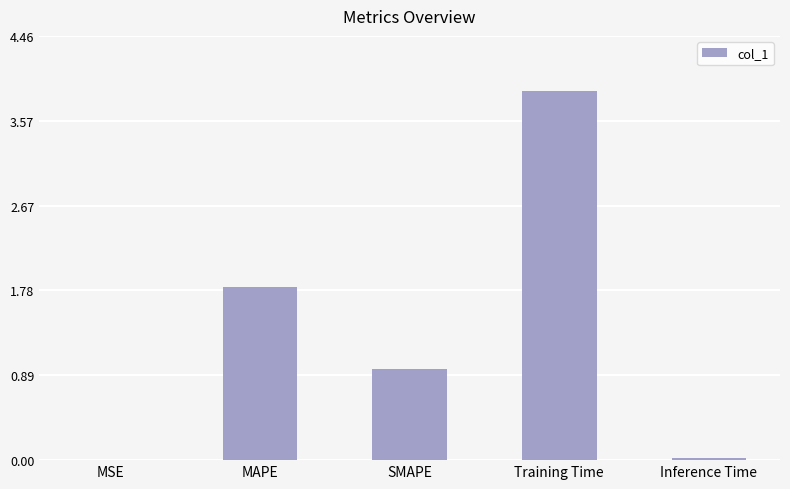

Does the chart contain stacked bars?

No